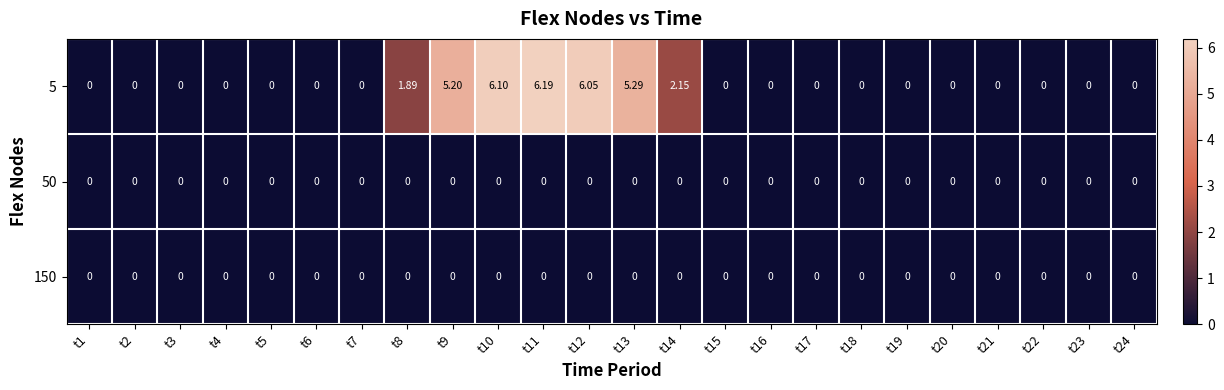

Reading left to right, transcribe all the data shown in this chart.

5: t1=0.0	t2=0.0	t3=0.0	t4=0.0	t5=0.0	t6=0.0	t7=0.0	t8=1.9	t9=5.2	t10=6.1	t11=6.2	t12=6.0	t13=5.3	t14=2.1	t15=0.0	t16=0.0	t17=0.0	t18=0.0	t19=0.0	t20=0.0	t21=0.0	t22=0.0	t23=0.0	t24=0.0
50: t1=0.0	t2=0.0	t3=0.0	t4=0.0	t5=0.0	t6=0.0	t7=0.0	t8=0.0	t9=0.0	t10=0.0	t11=0.0	t12=0.0	t13=0.0	t14=0.0	t15=0.0	t16=0.0	t17=0.0	t18=0.0	t19=0.0	t20=0.0	t21=0.0	t22=0.0	t23=0.0	t24=0.0
150: t1=0.0	t2=0.0	t3=0.0	t4=0.0	t5=0.0	t6=0.0	t7=0.0	t8=0.0	t9=0.0	t10=0.0	t11=0.0	t12=0.0	t13=0.0	t14=0.0	t15=0.0	t16=0.0	t17=0.0	t18=0.0	t19=0.0	t20=0.0	t21=0.0	t22=0.0	t23=0.0	t24=0.0